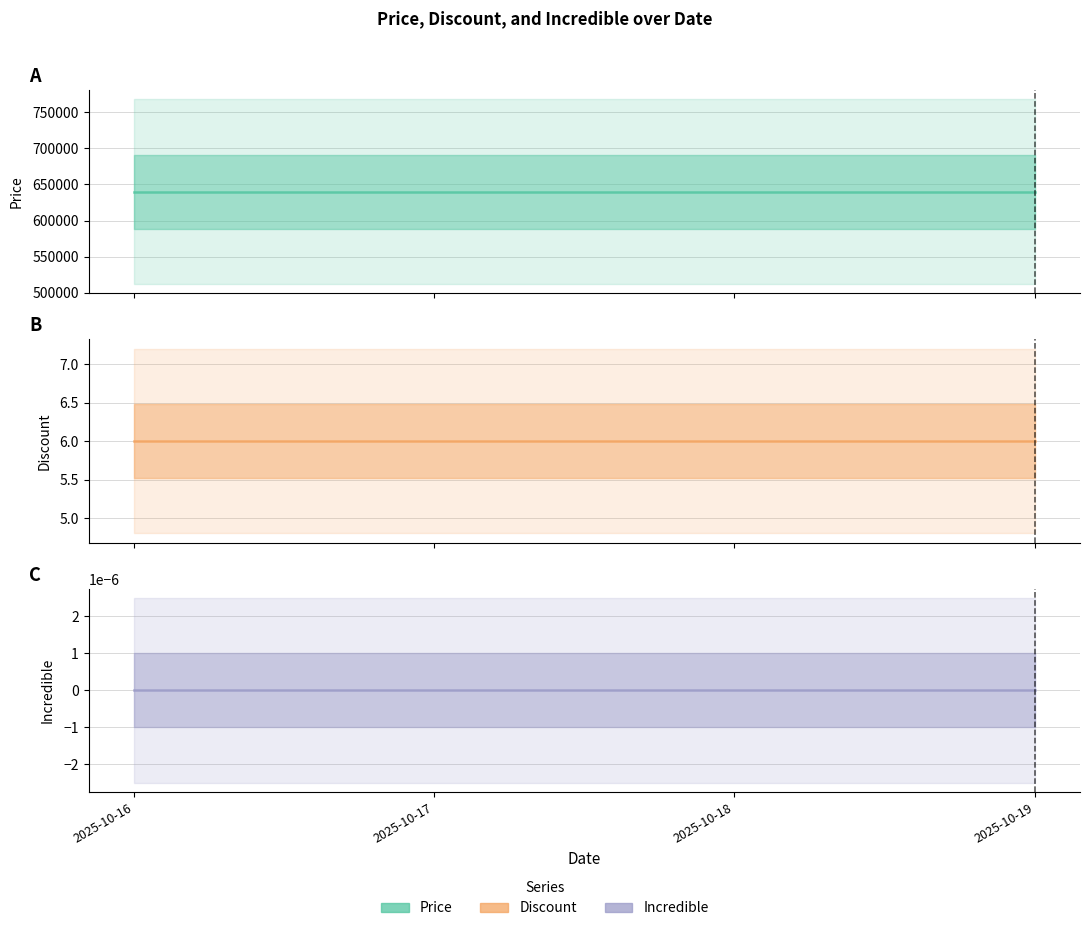

True or false: Incredible has more than 2 interior local peaks.

False